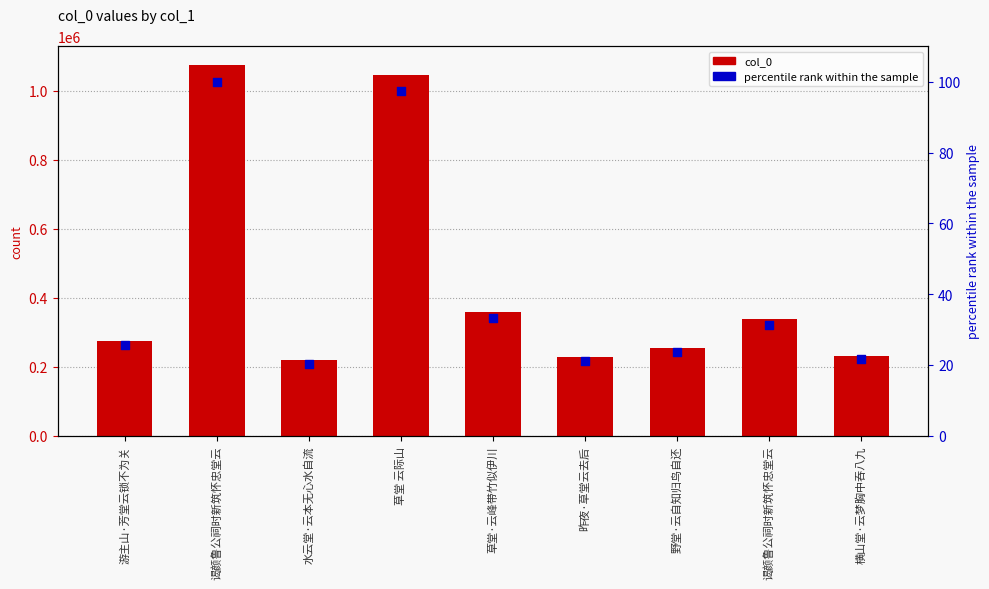

Is the value of percentile rank within the sample at 横山堂·云梦胸中吞八九 greater than the value of col_0 at 草堂 云际山?

No